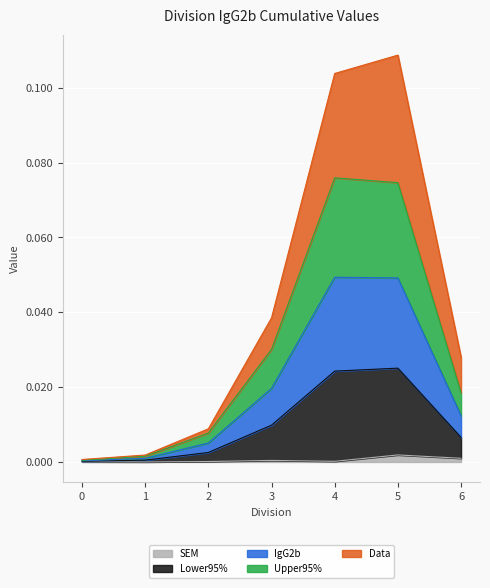

In Upper95%, how many points are higher than both neighbors (excluding endpoints)?

1